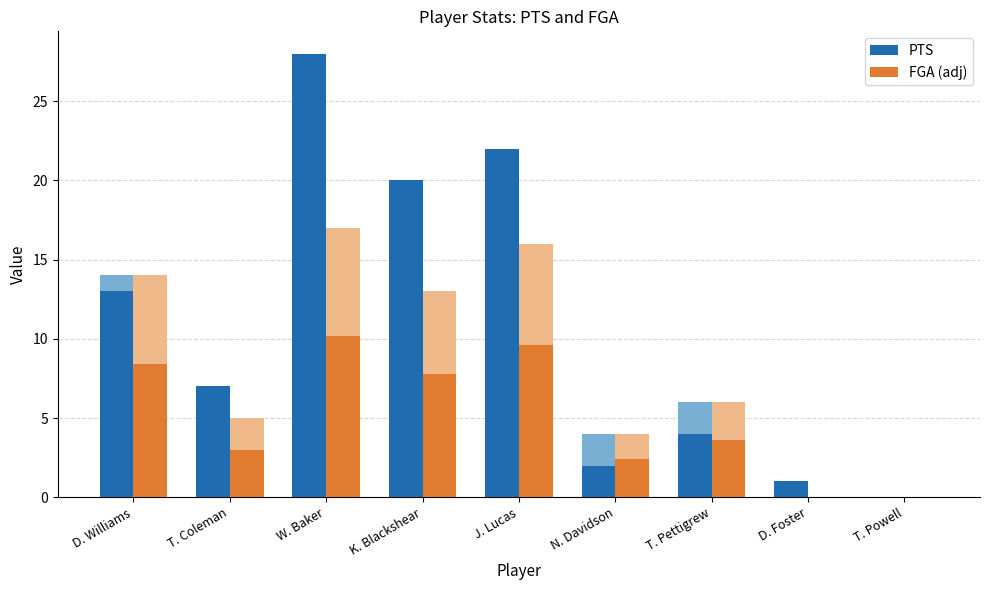

What are all the series names shown in the legend?

PTS, FGA (adj)